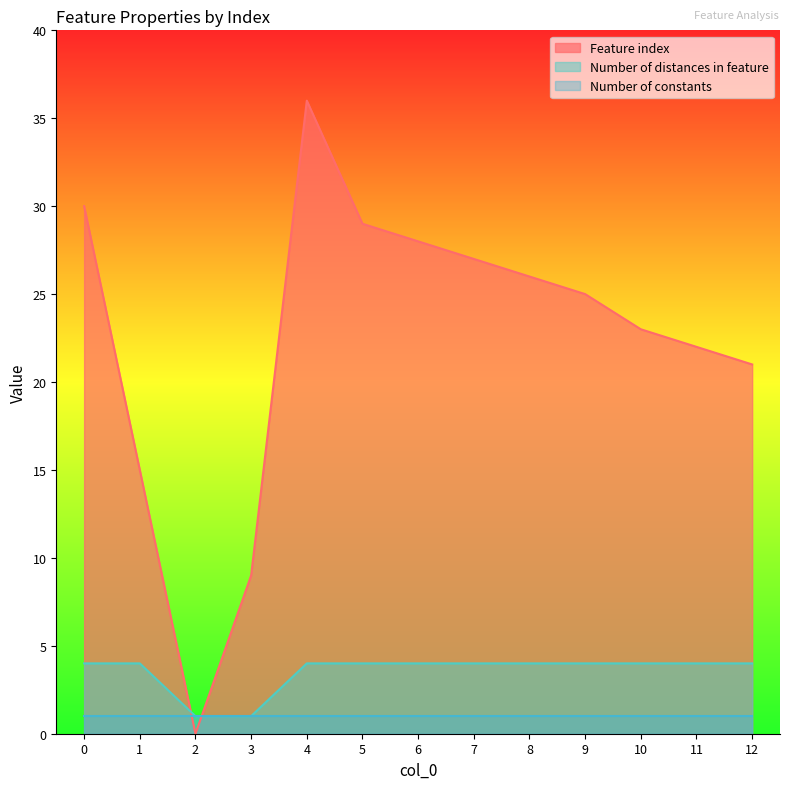

How many series are shown in this chart?

3